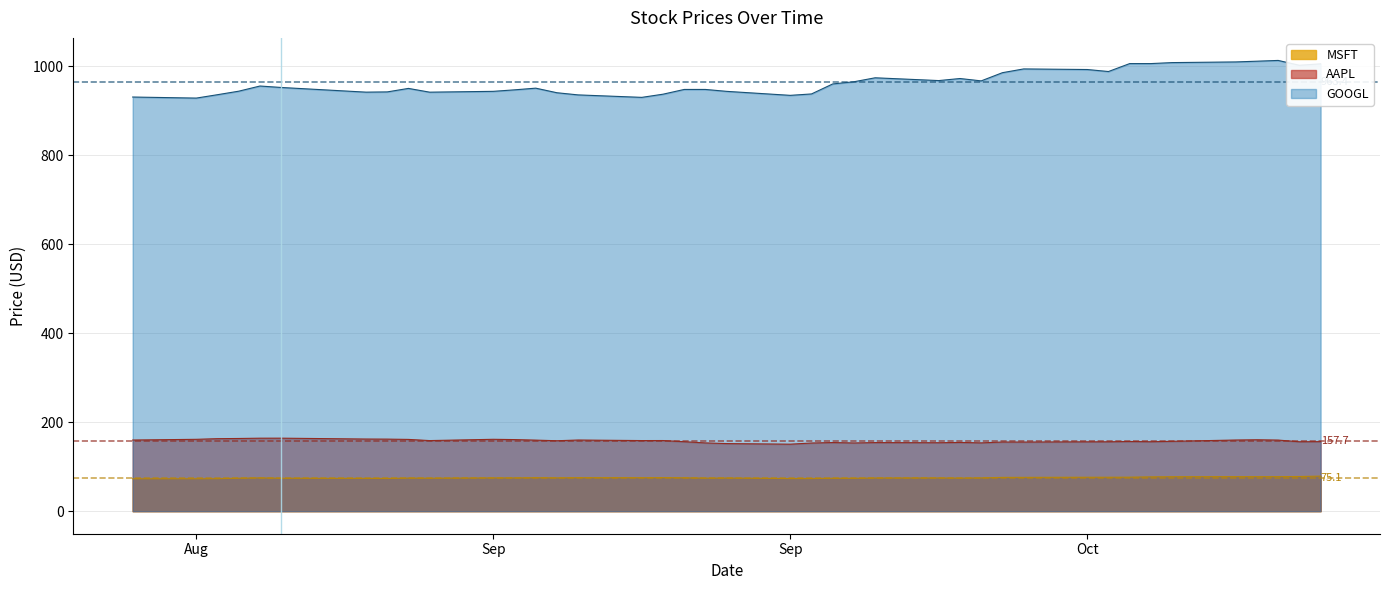

What is the average value of the MSFT series?

75.1